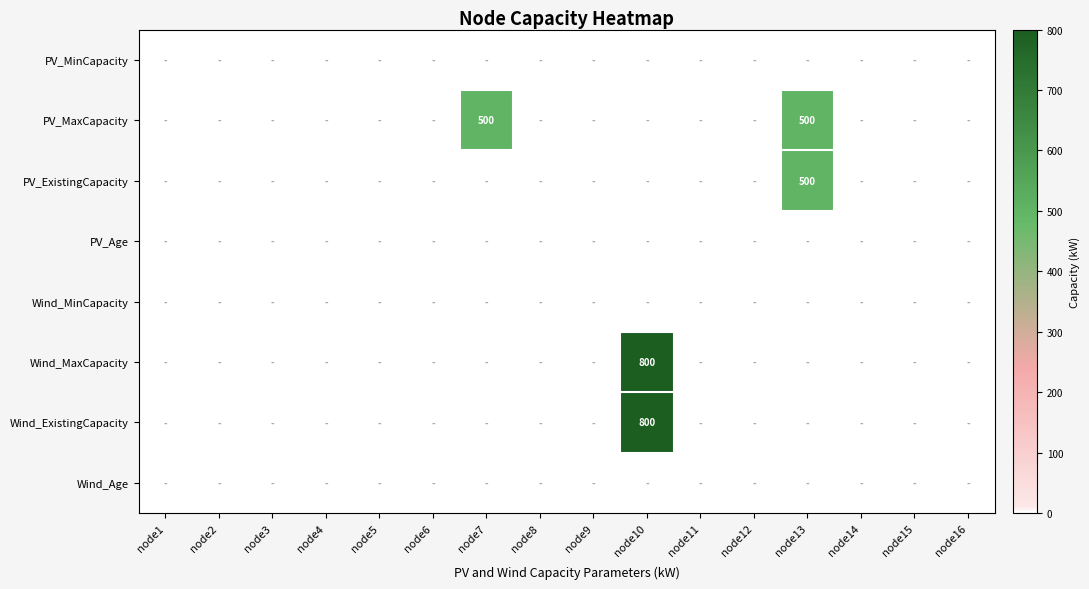

Rank the series at node10 from lowest to highest value.

PV_MinCapacity, PV_MaxCapacity, PV_ExistingCapacity, PV_Age, Wind_MinCapacity, Wind_Age, Wind_MaxCapacity, Wind_ExistingCapacity